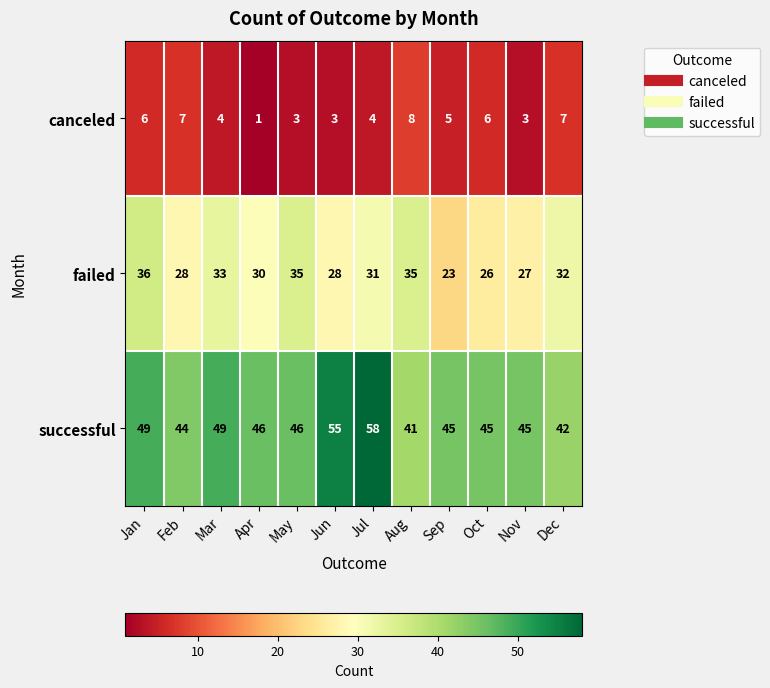

Which series has the widest spread of values?

successful